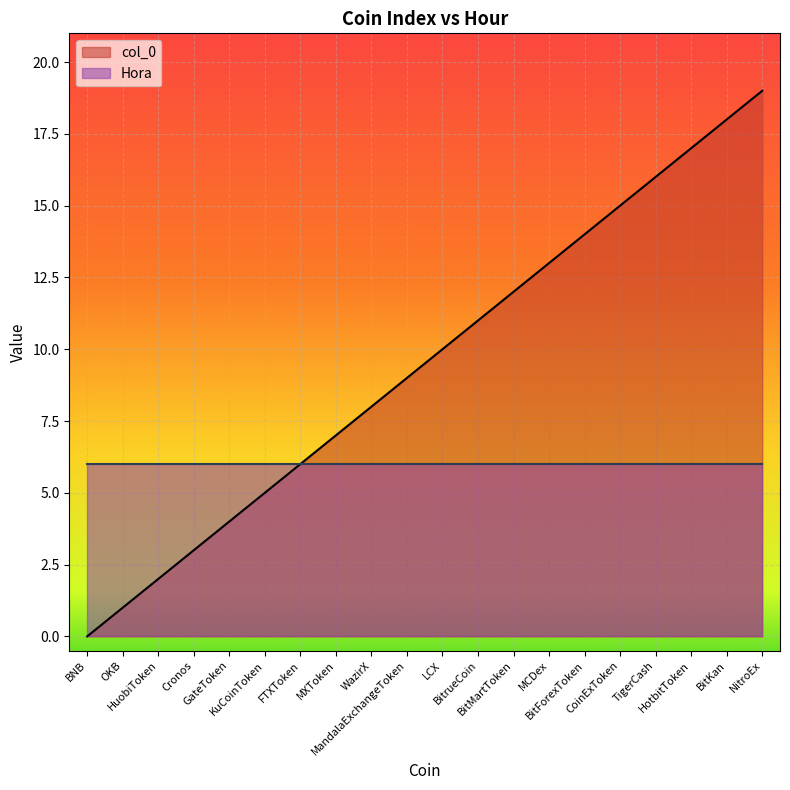

Reading left to right, list all the values displayed in this chart.

0	1	2	3	4	5	6	7	8	9	10	11	12	13	14	15	16	17	18	19